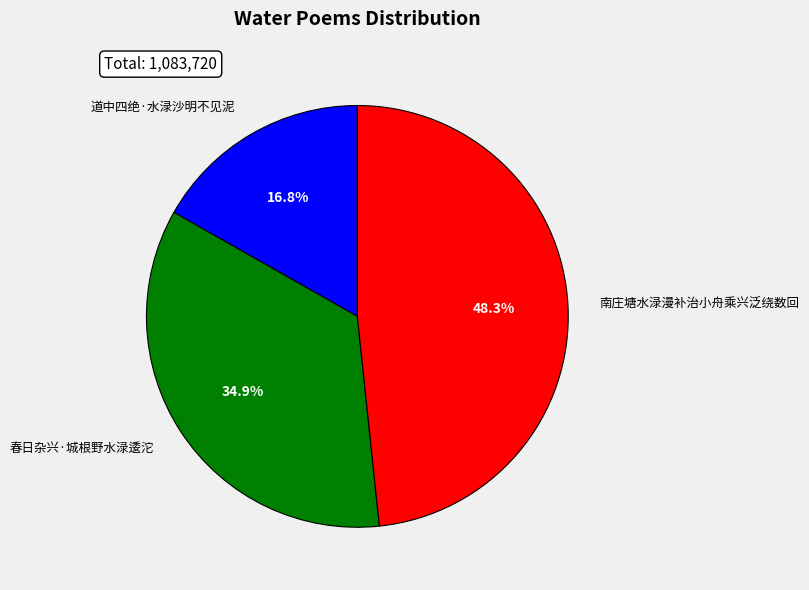

To the nearest percent, what portion does 南庄塘水渌漫补治小舟乘兴泛绕数回 represent?

48%